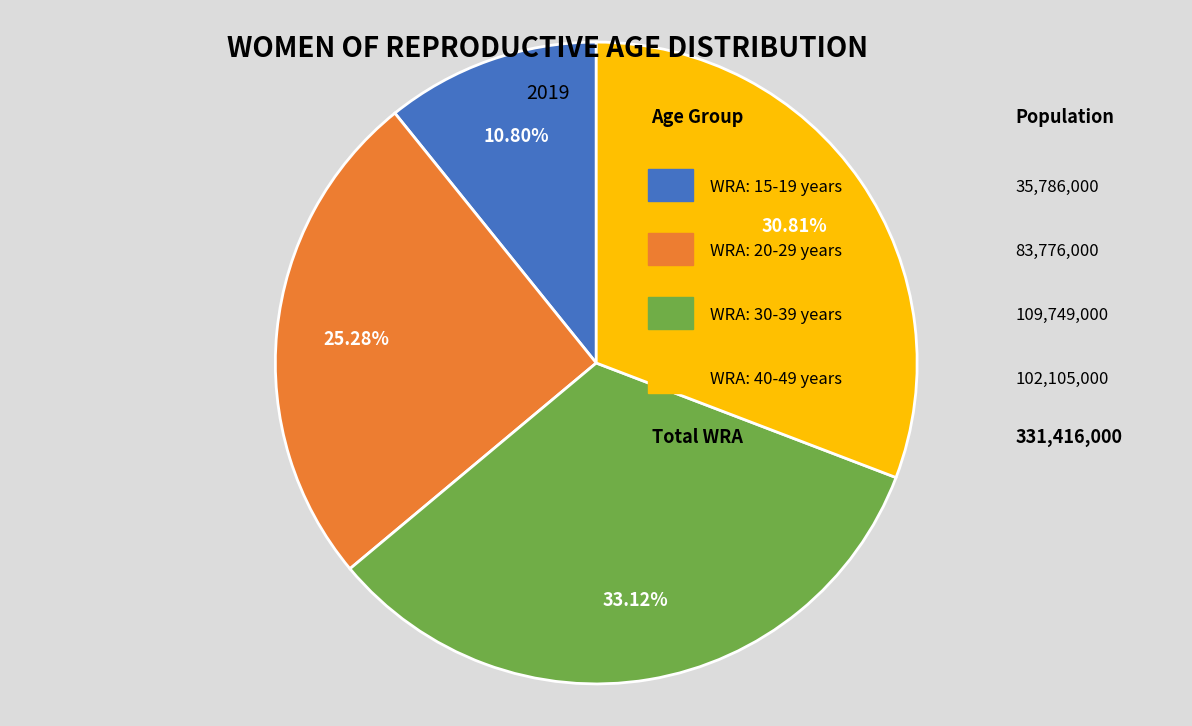

Is there a majority slice in this chart?

No